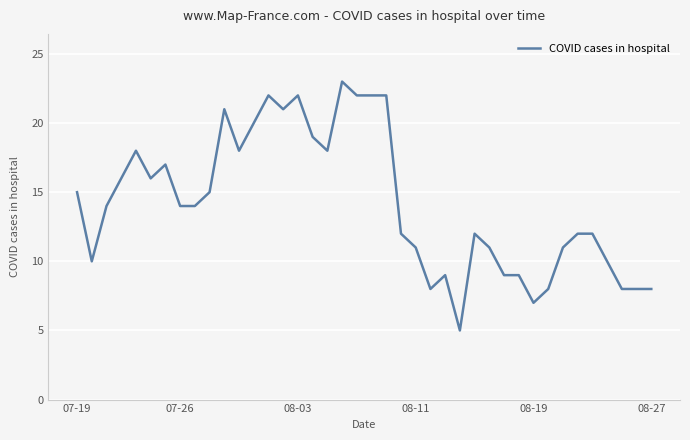

True or false: the data has more than 1 interior local peaks.

True